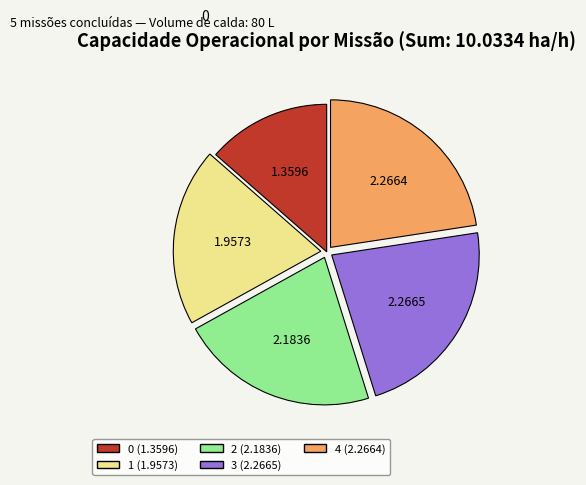

How many segments does this pie chart have?

5